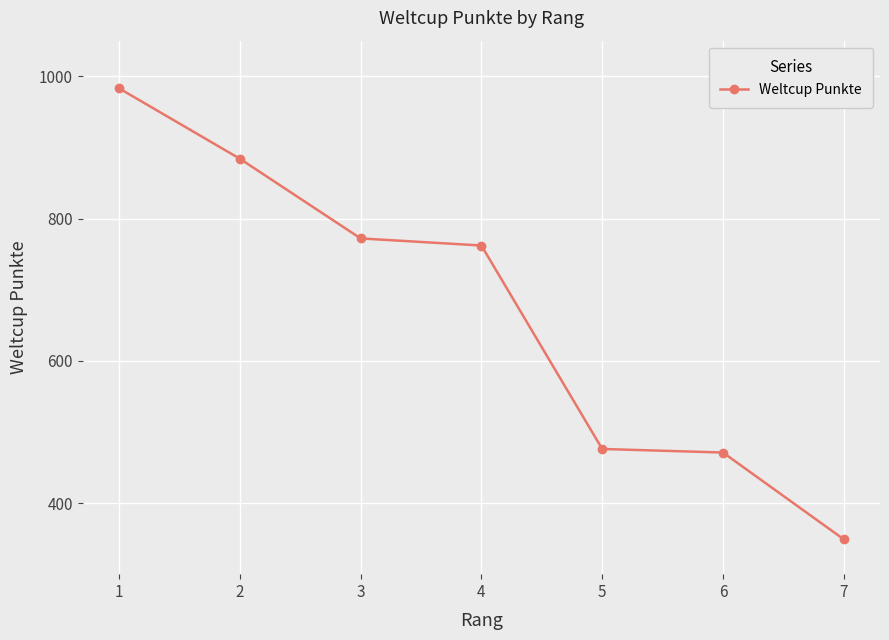

What is the greatest value displayed?

983